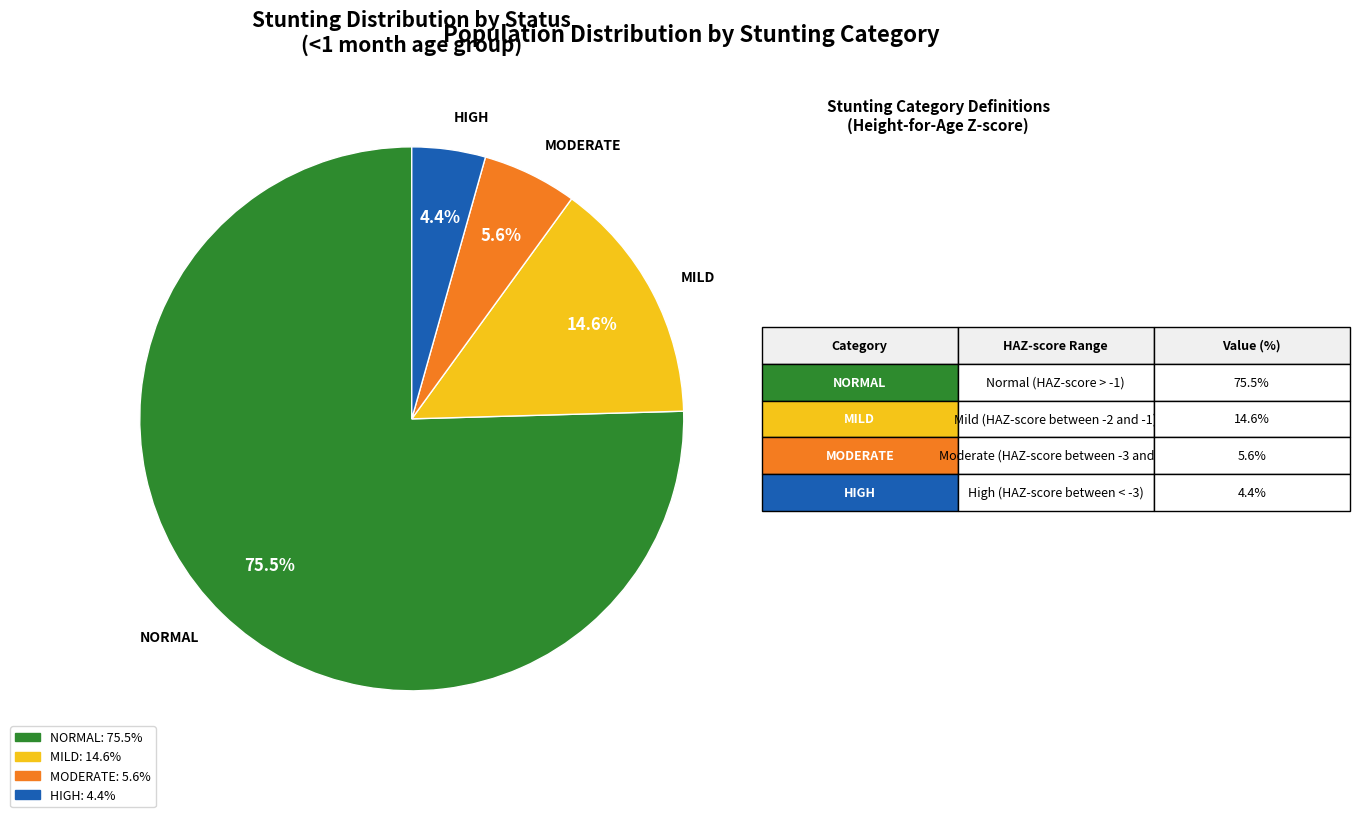

Count the number of slices in the pie.

4